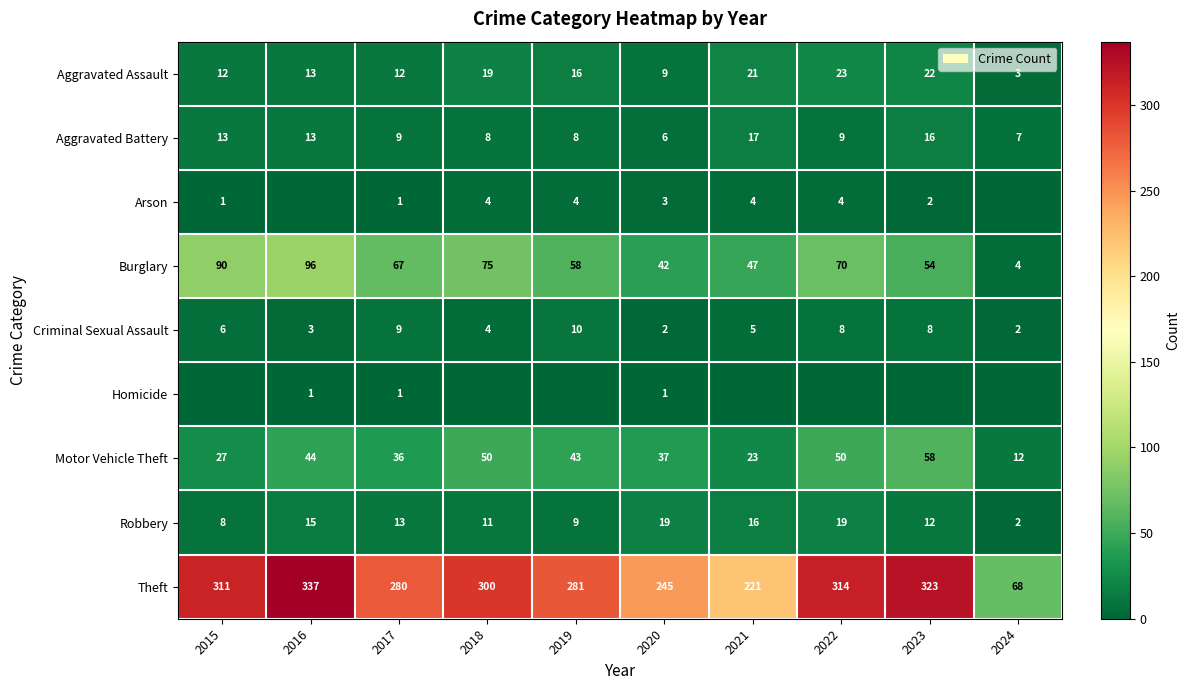

At which label is Theft closest to 202?

2021